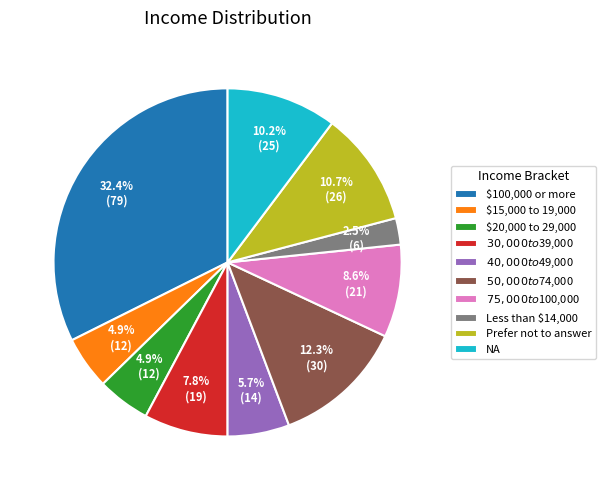

Which has a higher value, NA or Less than $14,000?

NA